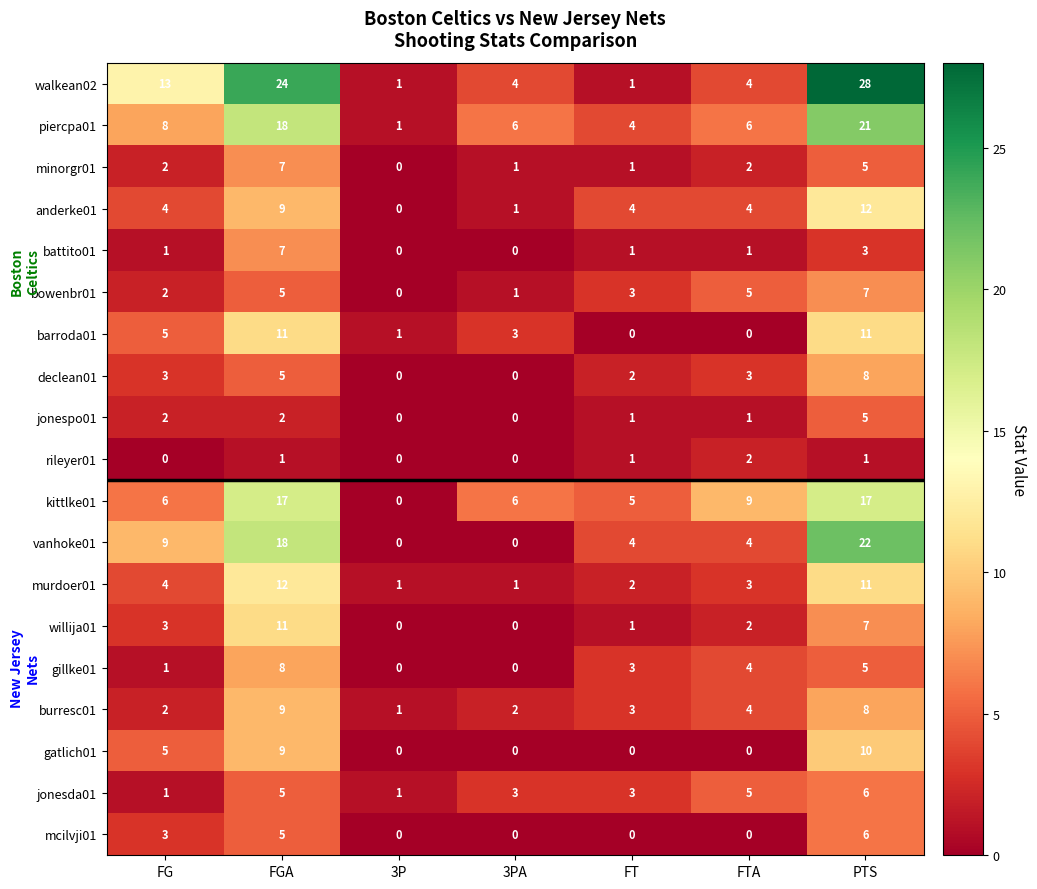

What is the greatest value displayed?

28